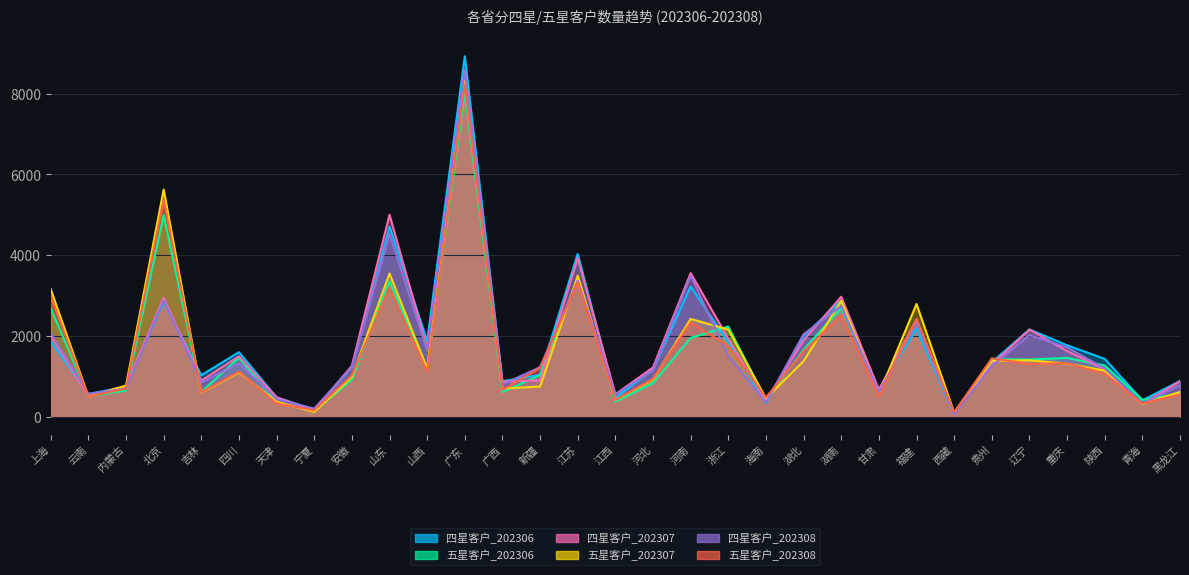

True or false: 四星客户_202307 has a value of 1627 at 重庆.

True